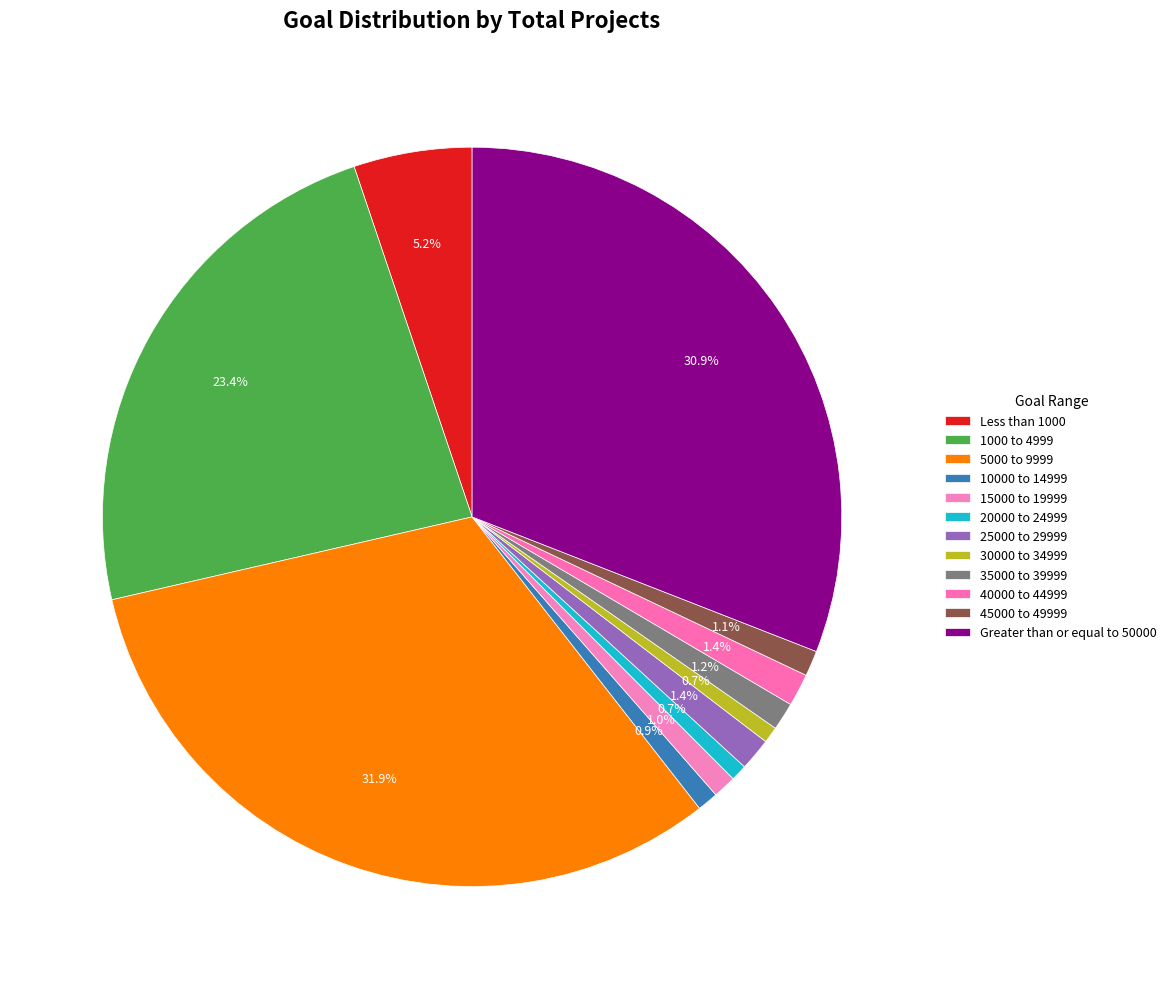

What percentage is the 30000 to 34999 slice, to the nearest percent?

1%